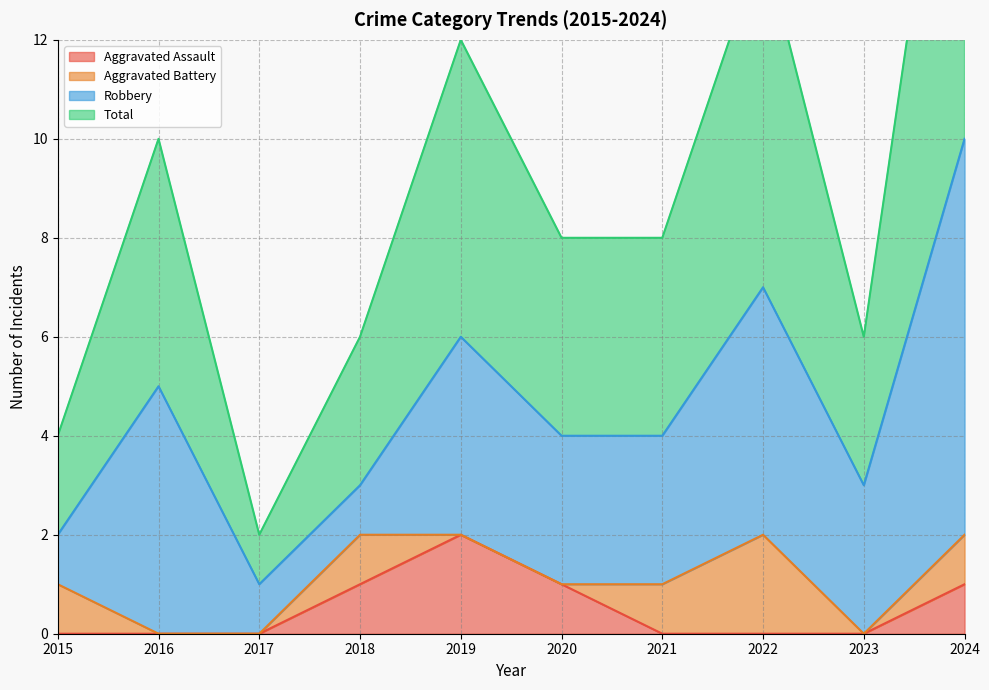

The value of Aggravated Assault at 2018 is 1. True or false?

True